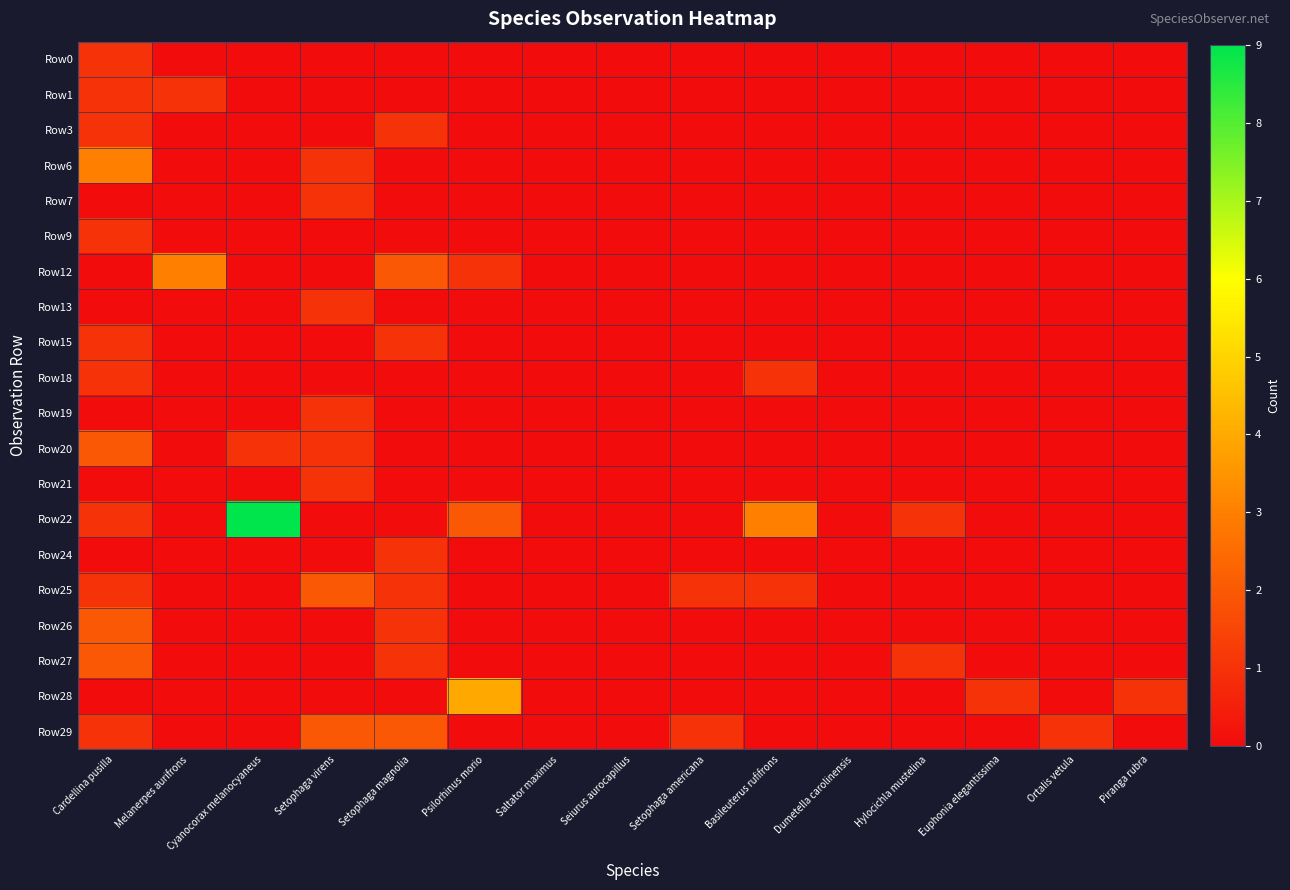

How many distinct data groups are displayed?

20